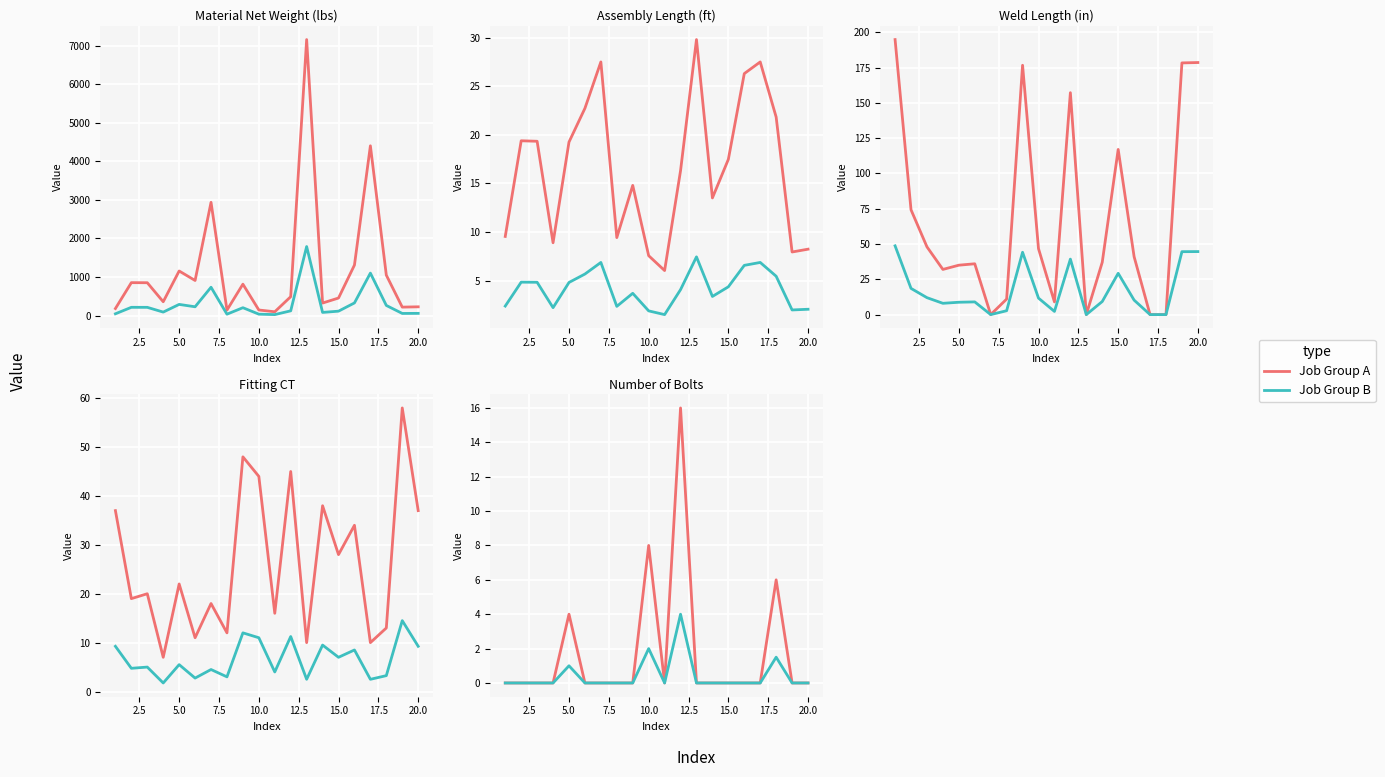

How many series are shown in this chart?

2